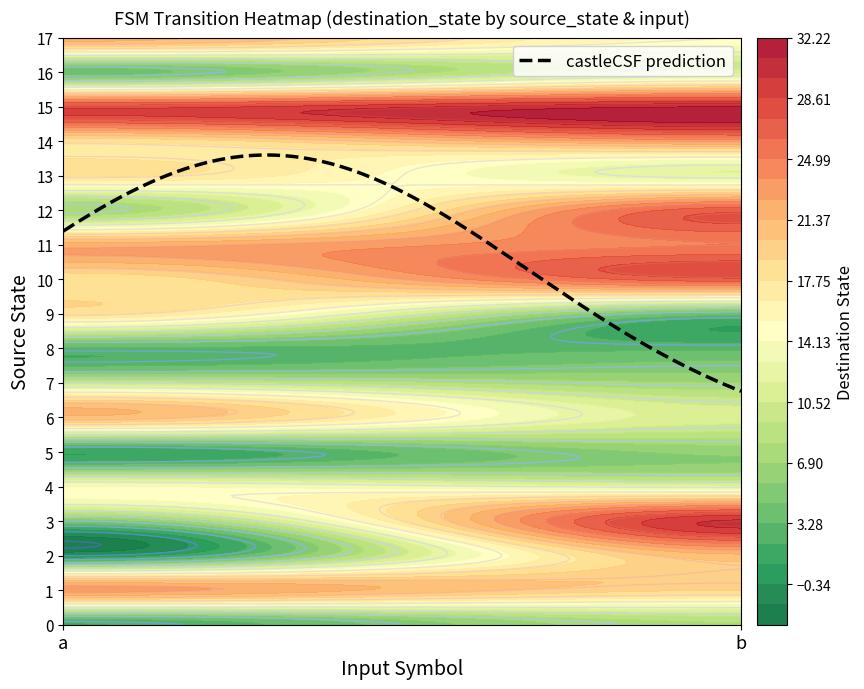

Reading left to right, what are all the values shown in this chart?

0: 2	8
1: 23	19
2: 0	21
3: 5	30
4: 14	12
5: 1	6
6: 21	11
7: 10	7
8: 3	3
9: 18	4
10: 18	27
11: 22	25
12: 7	27
13: 18	12
14: 18	23
15: 28	31
16: 4	11
17: 22	15